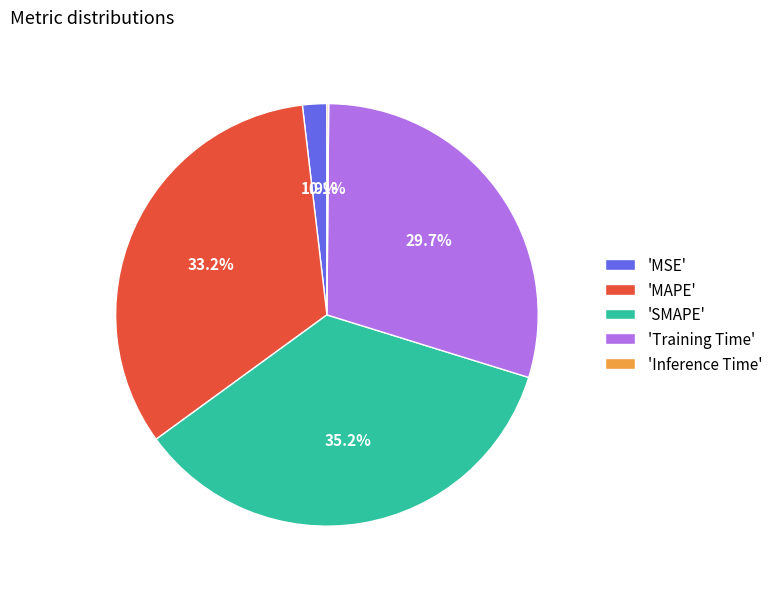

What is the largest slice in the pie chart?

'SMAPE'